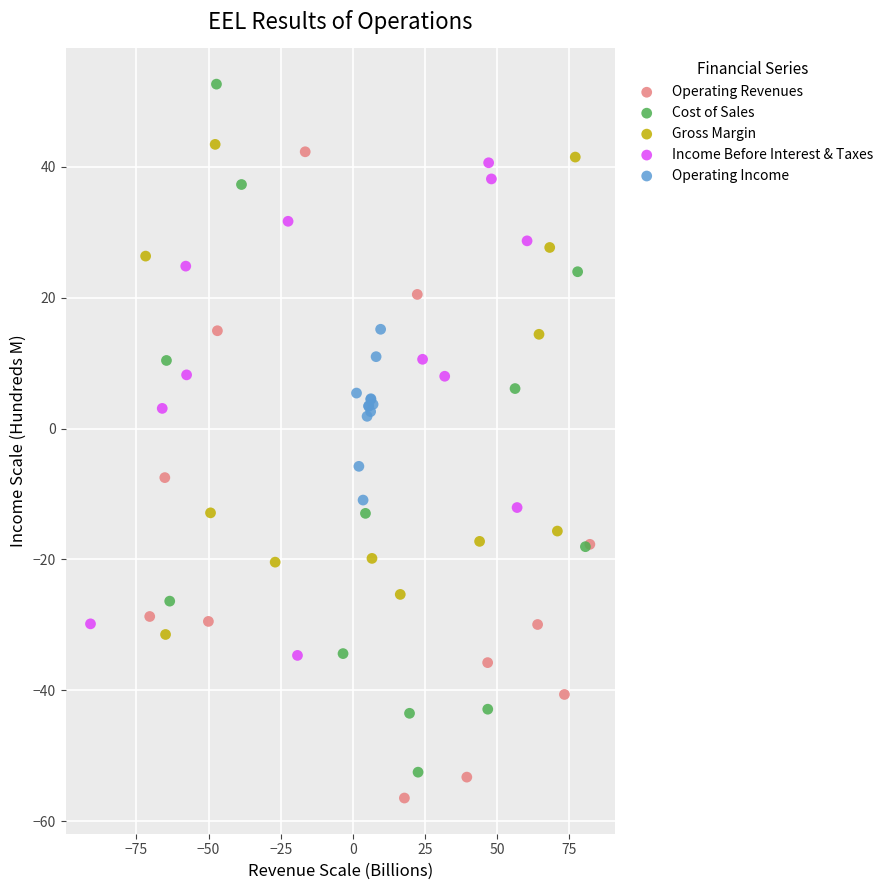

Which series reaches the maximum Y coordinate?

Cost of Sales